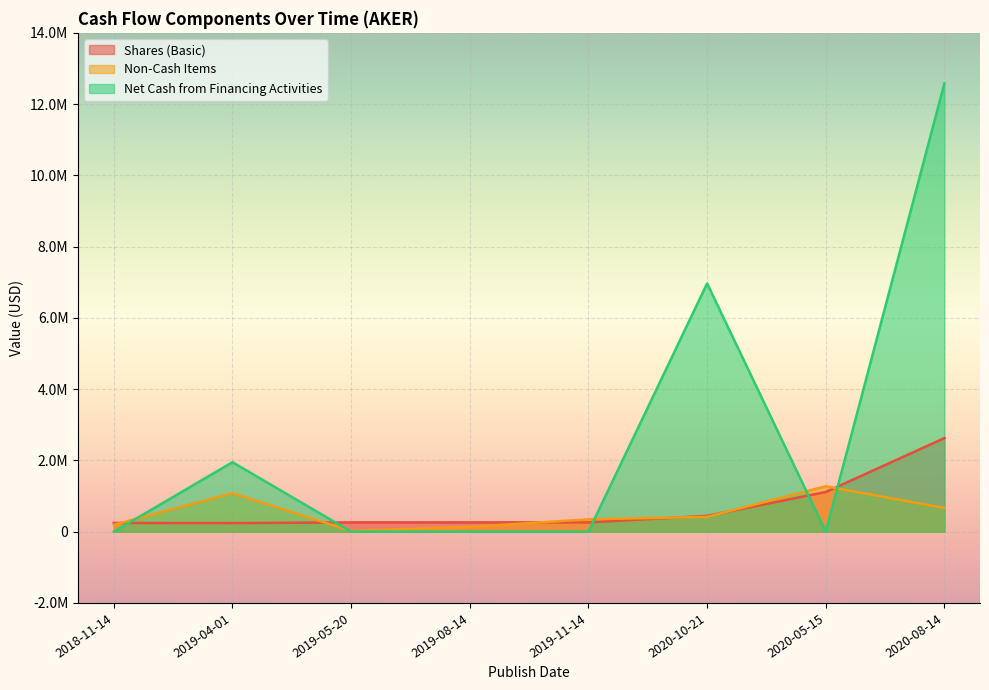

The Non-Cash Items series shows 415852 at 2020-10-21. True or false?

True